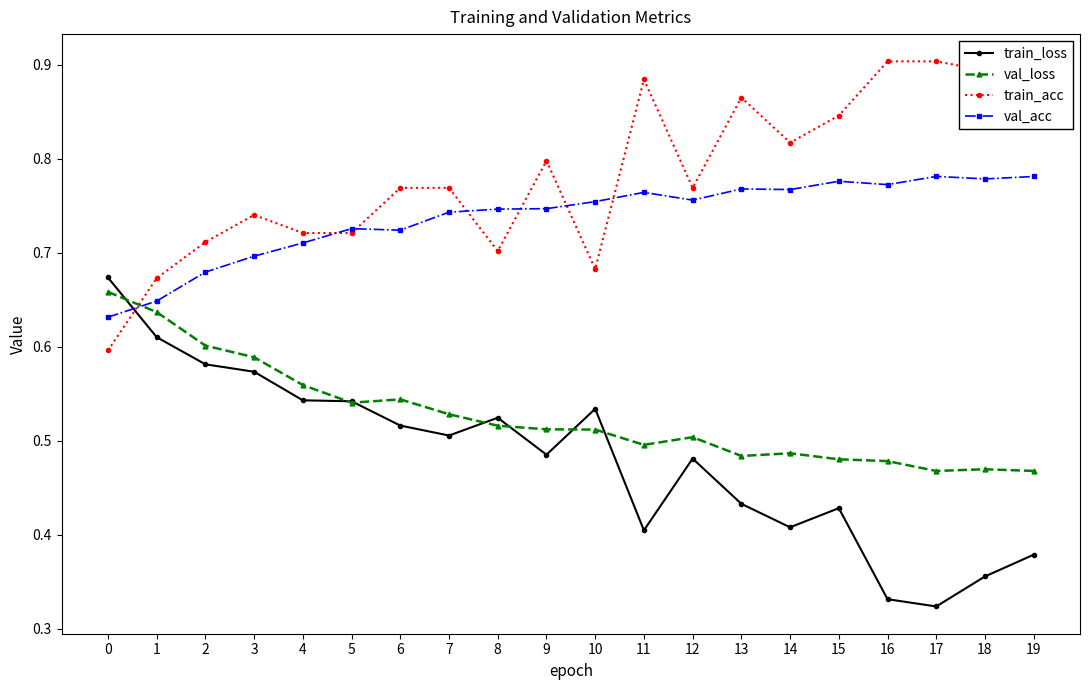

Which series has the widest spread of values?

train_loss